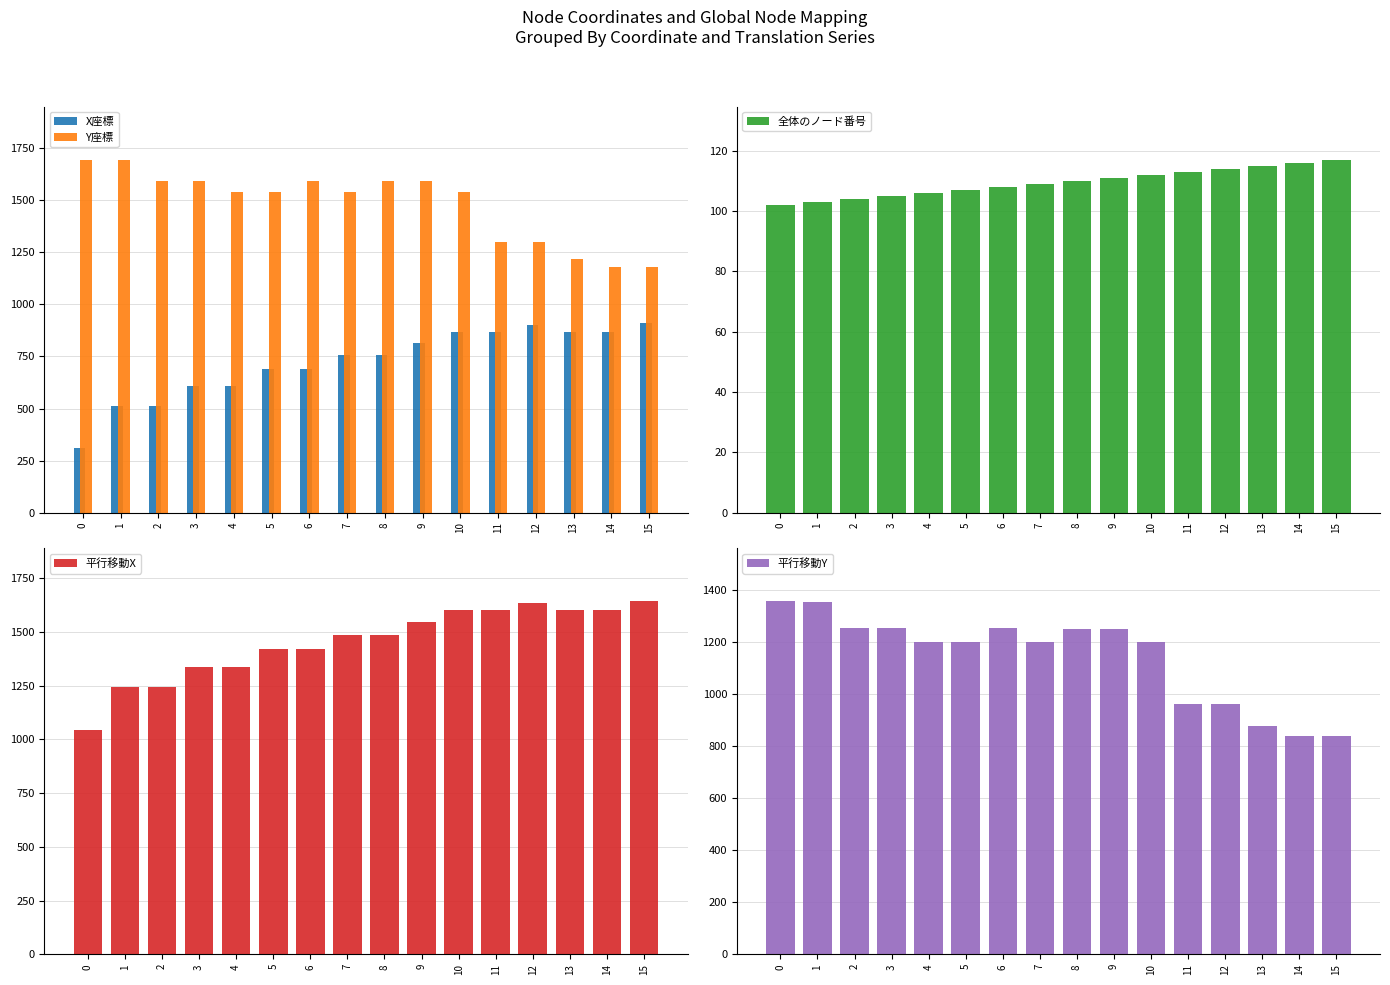

Reading left to right, list all the values displayed in this chart.

X座標: 310	512	512	606	606	690	690	755	755	814	868	868	900	868	868	910
Y座標: 1696	1693	1592	1592	1541	1541	1592	1541	1591	1591	1541	1302	1302	1218	1180	1180
全体のノード番号: 102	103	104	105	106	107	108	109	110	111	112	113	114	115	116	117
平行移動X: 1042	1244	1244	1338	1338	1422	1422	1487	1487	1546	1600	1600	1632	1600	1600	1642
平行移動Y: 1355	1352	1251	1251	1200	1200	1251	1200	1250	1250	1200	961	961	877	839	839